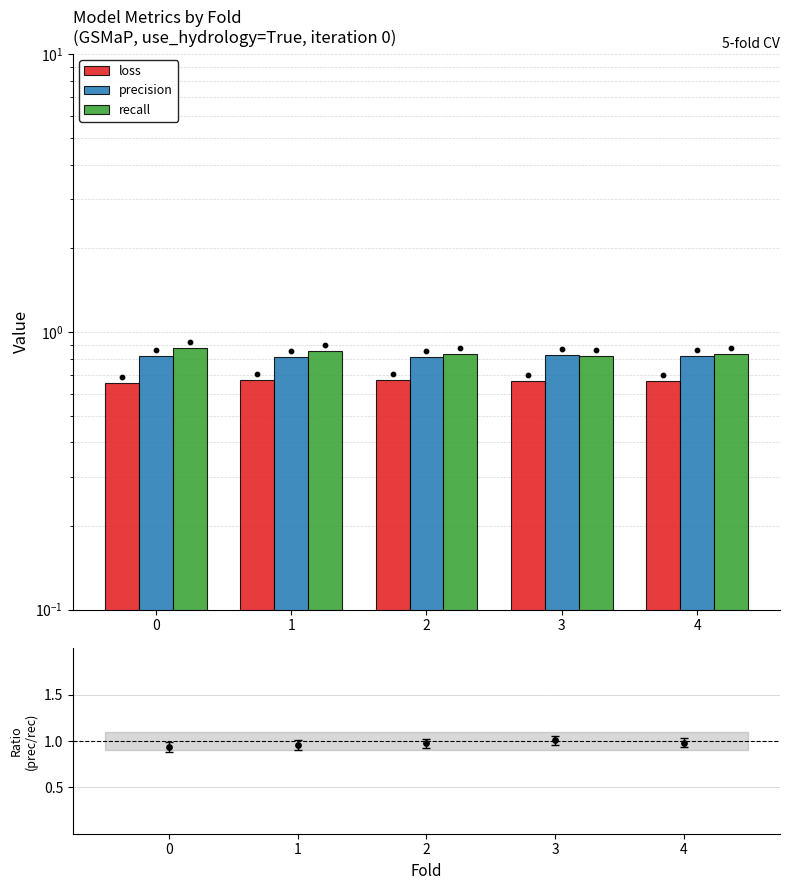

Is the value of loss at 3 greater than the value of recall at 3?

No